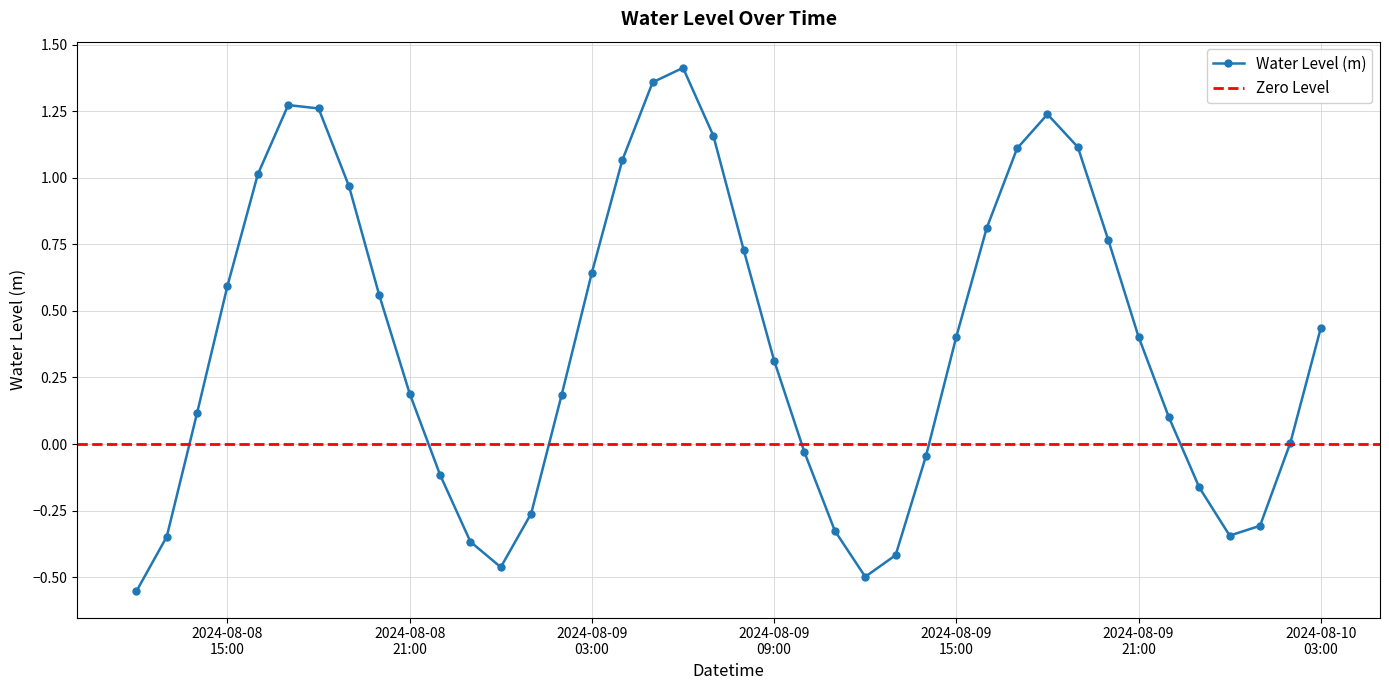

Reading left to right, extract all data points from this chart.

-0.6	-0.3	0.1	0.6	1.0	1.3	1.3	1.0	0.6	0.2	-0.1	-0.4	-0.5	-0.3	0.2	0.6	1.1	1.4	1.4	1.2	0.7	0.3	-0.0	-0.3	-0.5	-0.4	-0.0	0.4	0.8	1.1	1.2	1.1	0.8	0.4	0.1	-0.2	-0.3	-0.3	0.0	0.4